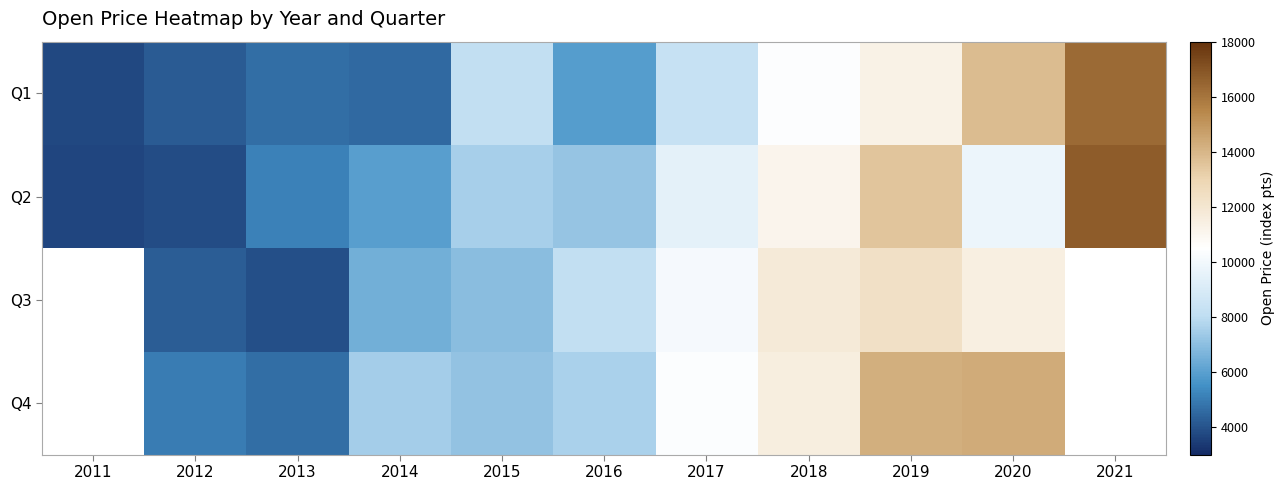

At which label does Q1 reach its minimum?

2011